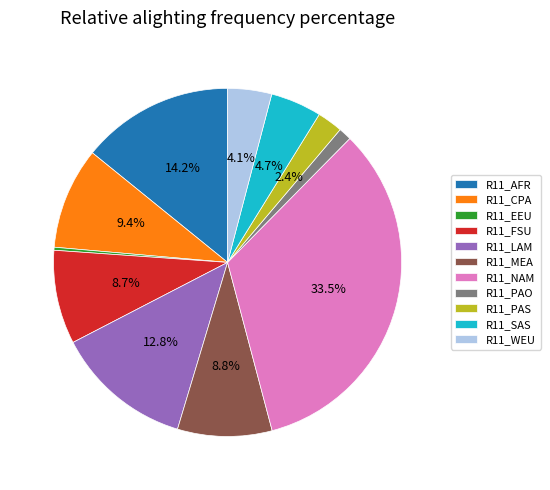

What is the largest slice in the pie chart?

R11_NAM